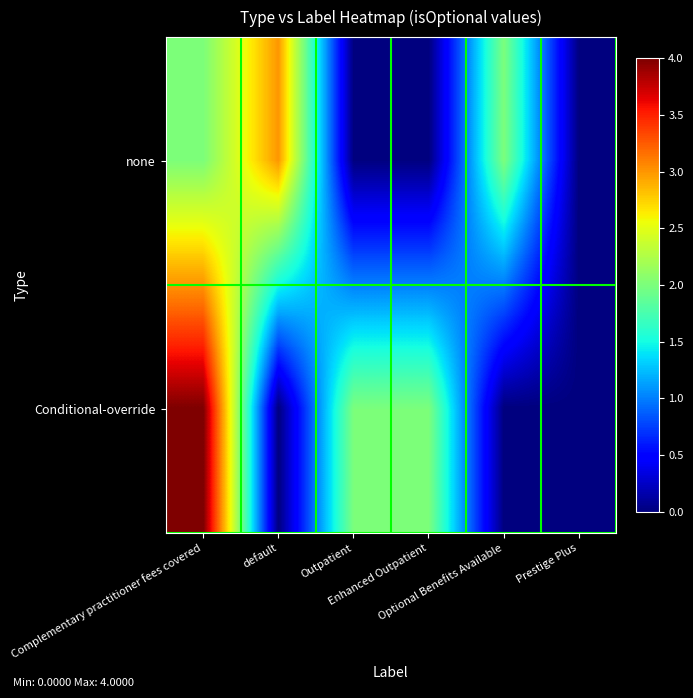

Reading right to left, transcribe all the data shown in this chart.

none: Prestige Plus=0	Optional Benefits Available=2	Enhanced Outpatient=0	Outpatient=0	default=3	Complementary practitioner fees covered=2
Conditional-override: Prestige Plus=0	Optional Benefits Available=0	Enhanced Outpatient=2	Outpatient=2	default=0	Complementary practitioner fees covered=4